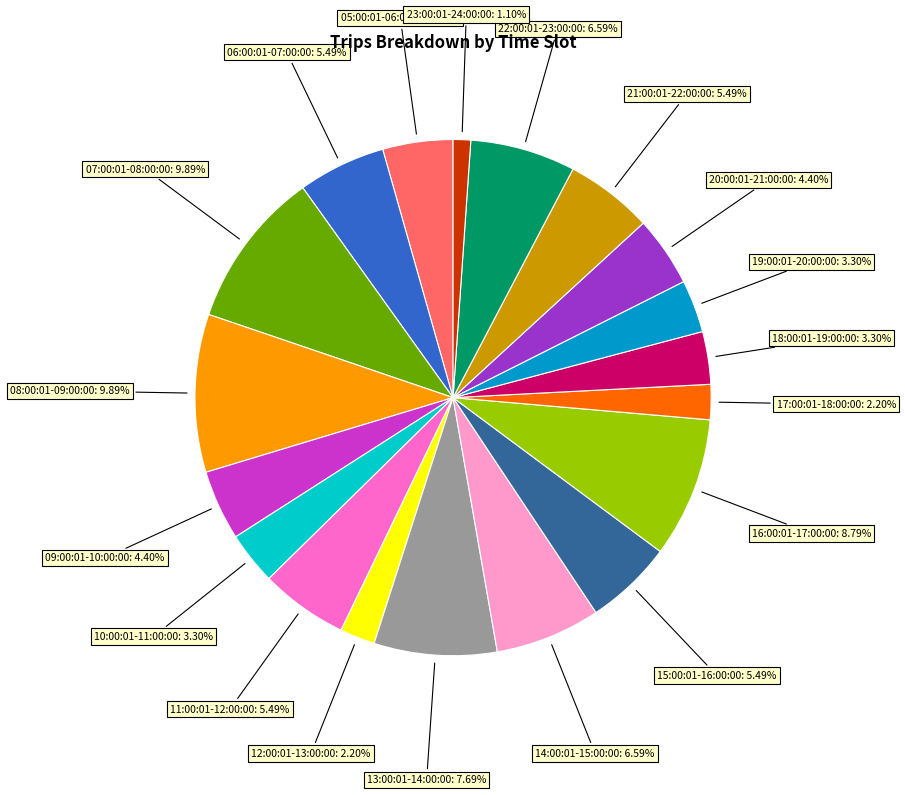

Does any single category account for the majority?

No